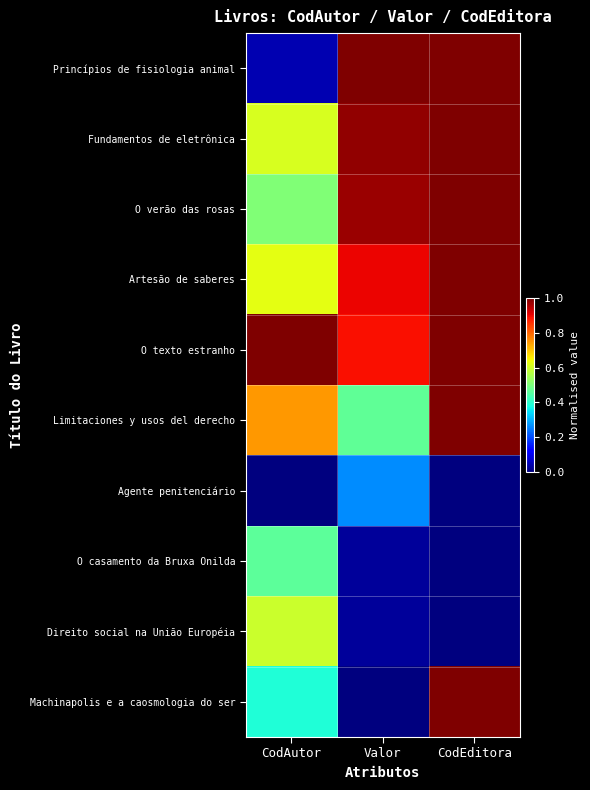

What is the total value across all series at Valor?

5.5